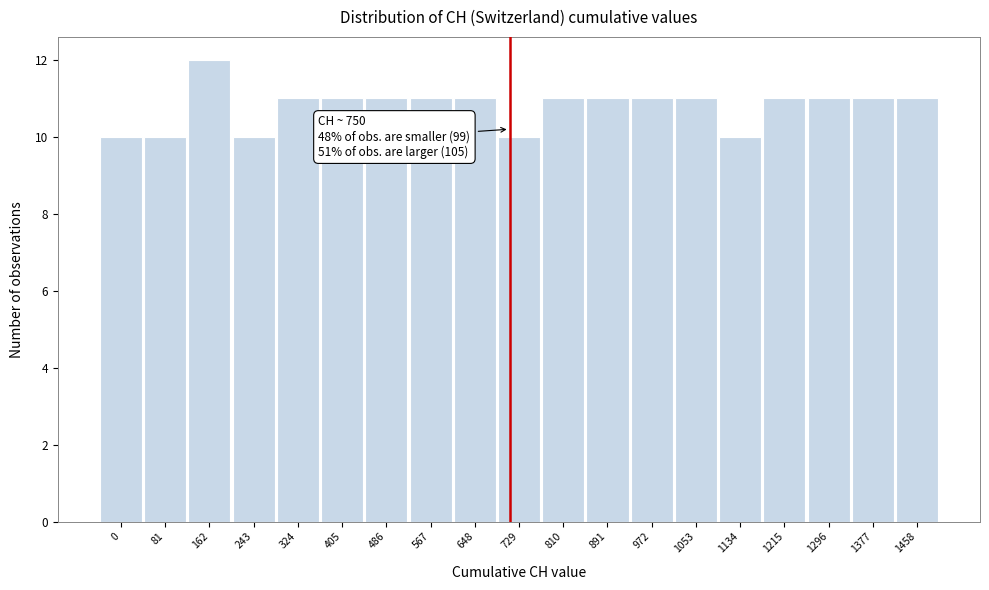

Reading right to left, list all the values displayed in this chart.

11	11	11	11	10	11	11	11	11	10	11	11	11	11	11	10	12	10	10